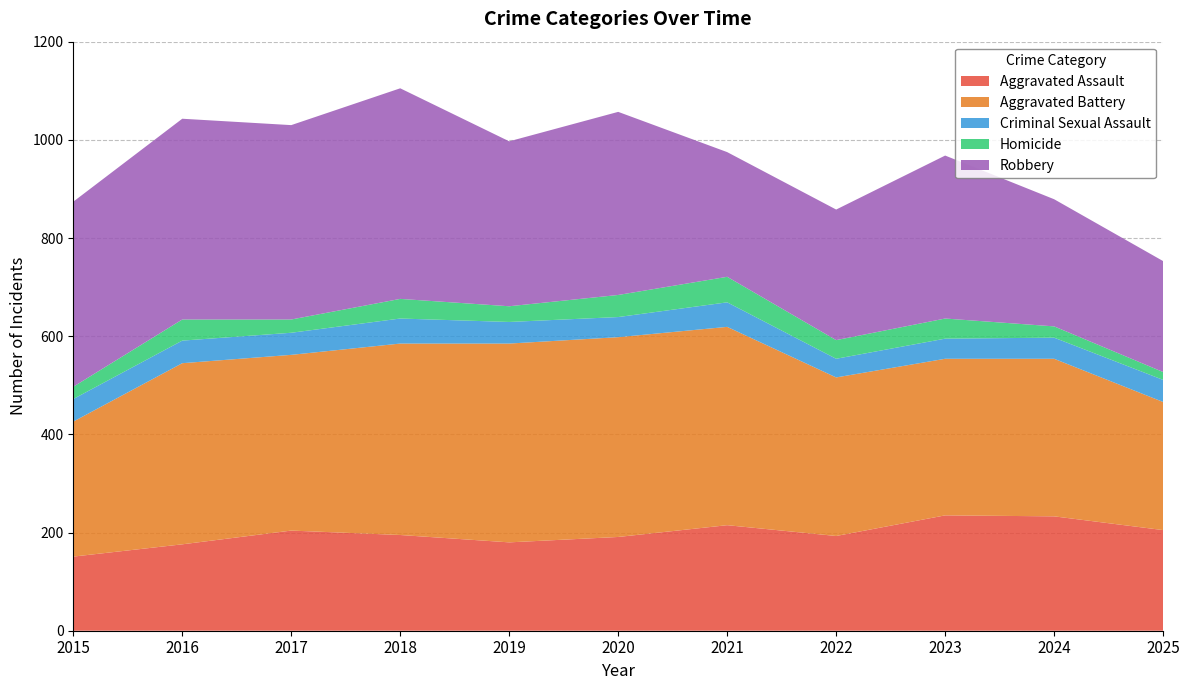

Reading left to right, extract all data points from this chart.

Aggravated Assault: 2015=151	2016=176	2017=204	2018=195	2019=180	2020=191	2021=215	2022=193	2023=235	2024=233	2025=205
Aggravated Battery: 2015=275	2016=369	2017=358	2018=390	2019=405	2020=407	2021=404	2022=323	2023=319	2024=321	2025=261
Criminal Sexual Assault: 2015=46	2016=46	2017=45	2018=51	2019=44	2020=41	2021=50	2022=38	2023=41	2024=43	2025=45
Homicide: 2015=25	2016=43	2017=27	2018=40	2019=32	2020=45	2021=52	2022=38	2023=41	2024=23	2025=16
Robbery: 2015=377	2016=409	2017=396	2018=429	2019=336	2020=373	2021=254	2022=266	2023=332	2024=259	2025=226